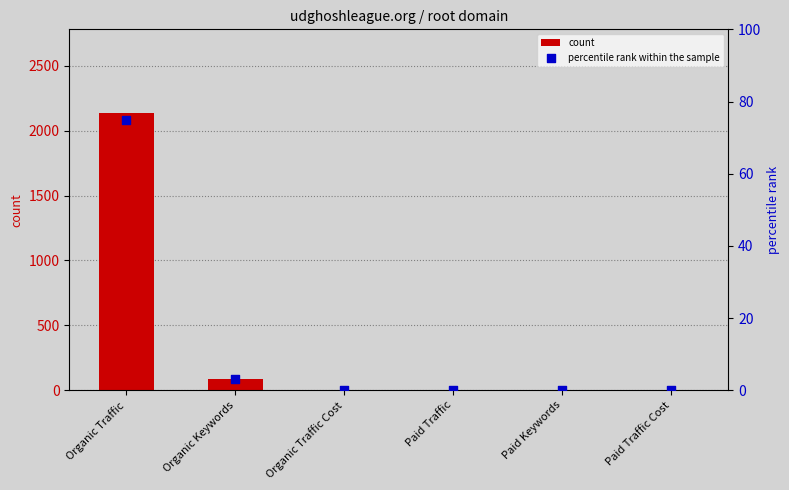

Which series contains the highest Y value?

count